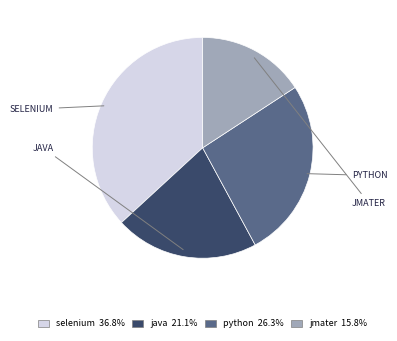

Which slice is the smallest?

jmater